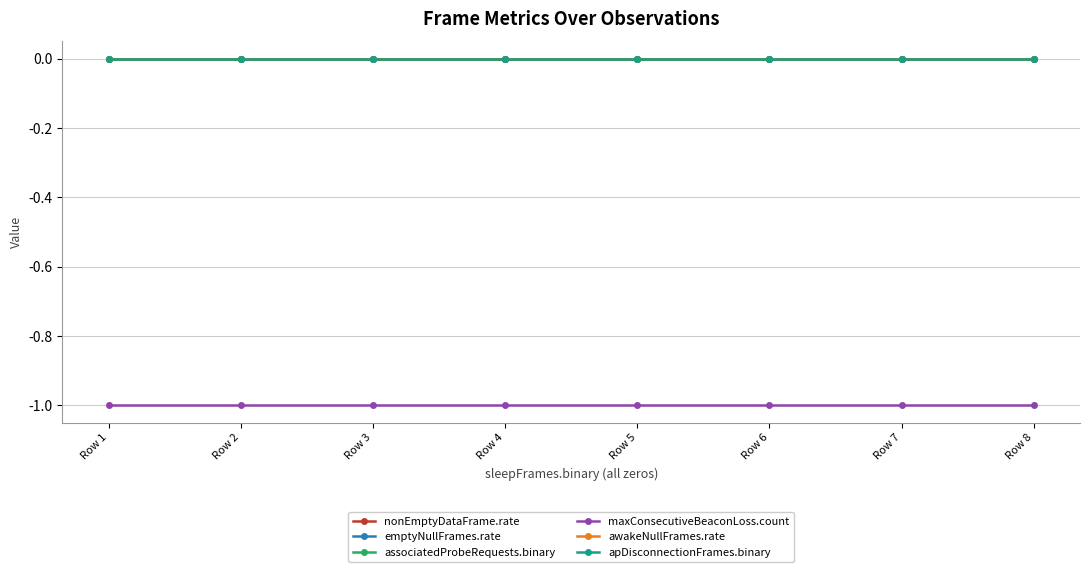

What is the minimum value for maxConsecutiveBeaconLoss.count?

-1